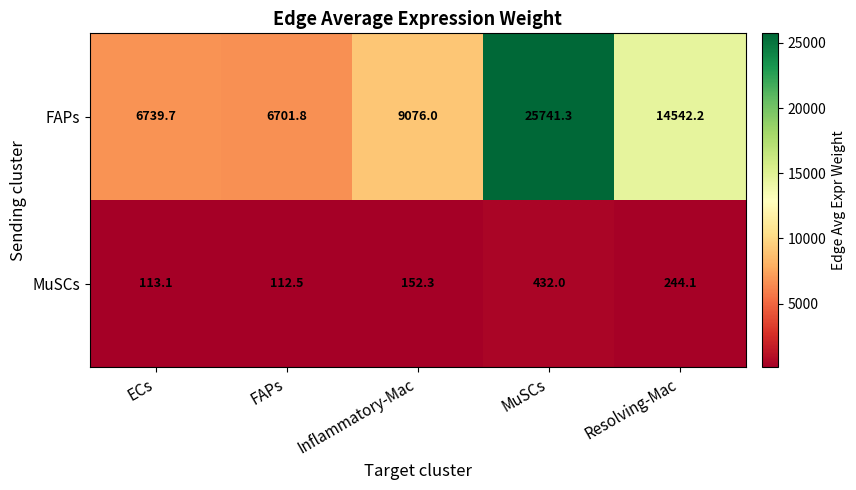

Which category has the highest value across all series?

MuSCs